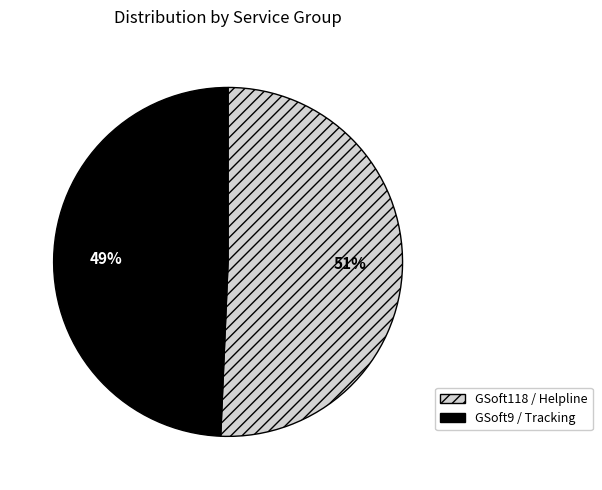

Do GSoft118 / Helpline and GSoft9 / Tracking together represent more than half of the pie?

Yes